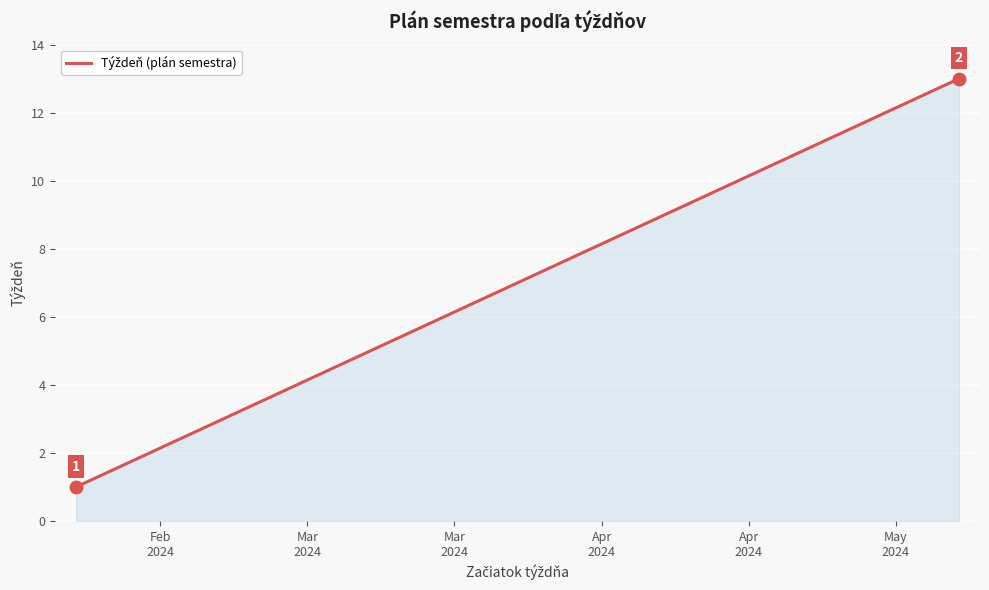

What is the greatest value displayed?

13